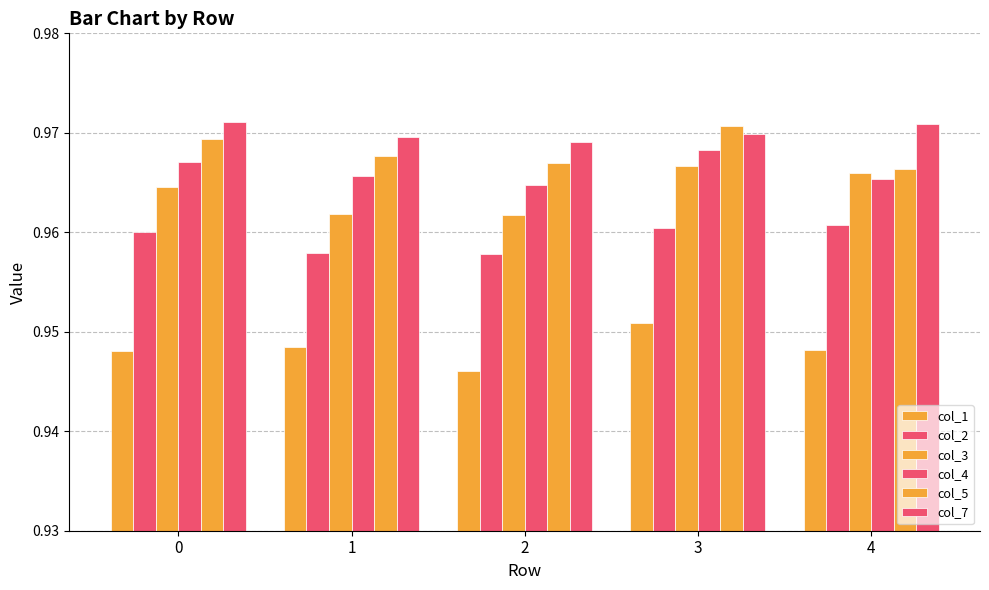

What is the value of the col_4 bar at the 2nd from the left?

1.0